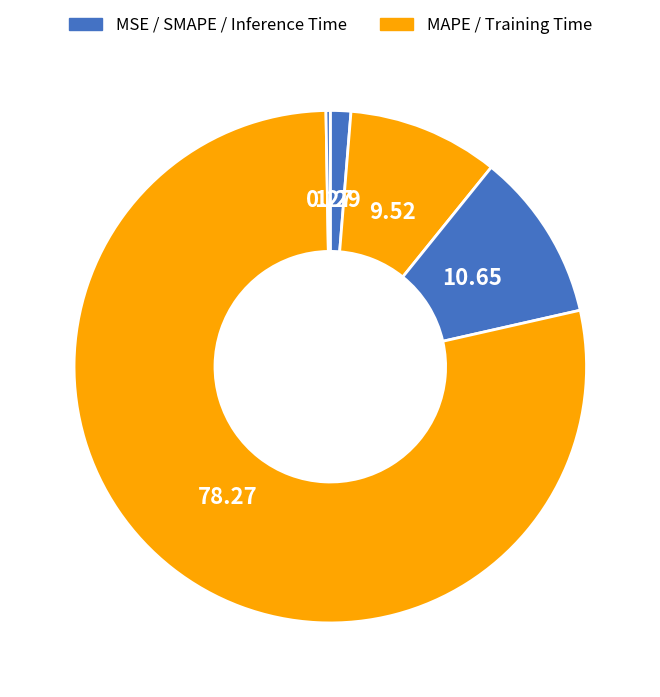

Which slice is the largest?

Training Time